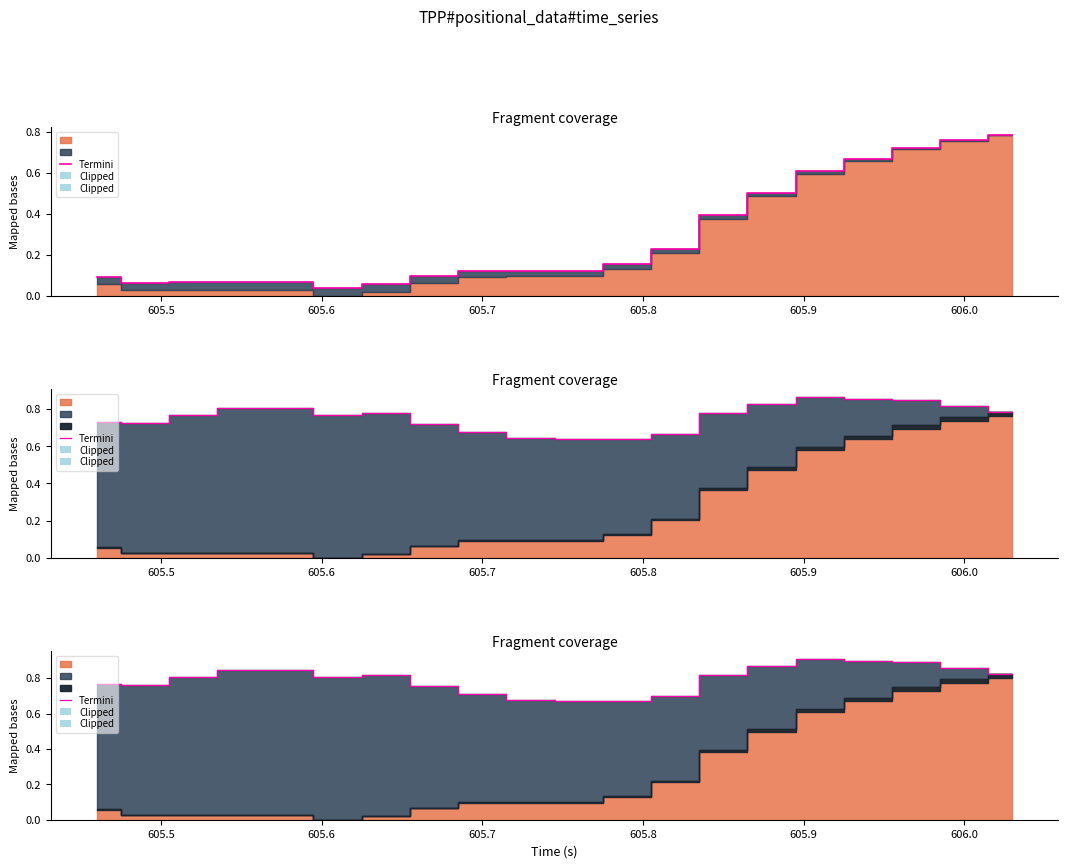

Where is the first local maximum?

606.0